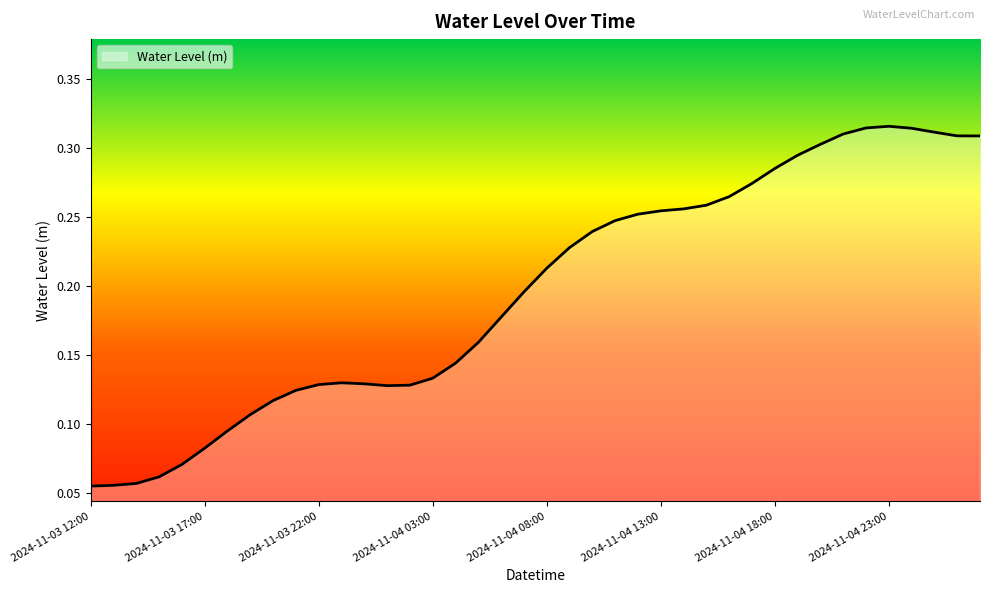

What is the sum of all values?

7.8